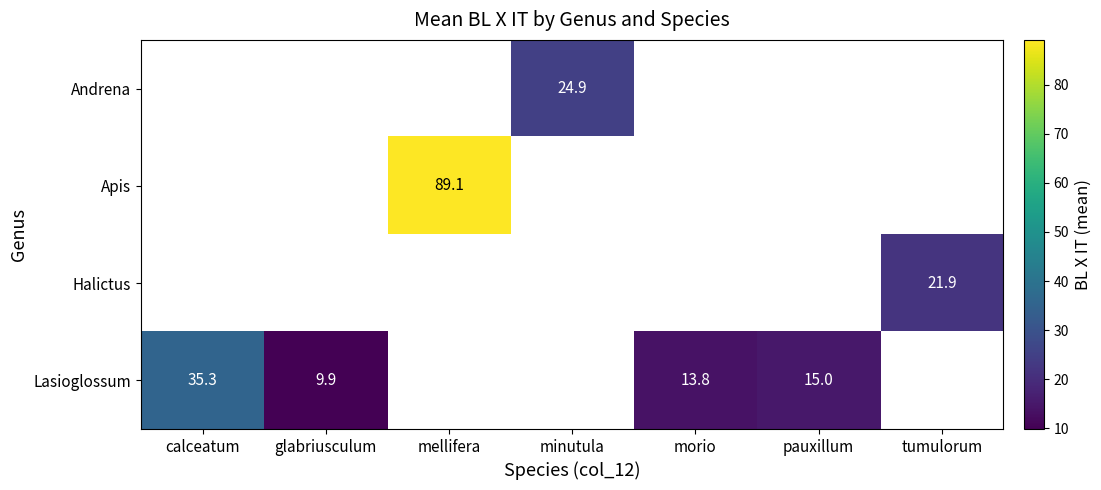

Is the value of Lasioglossum at pauxillum greater than the value of Andrena at pauxillum?

No